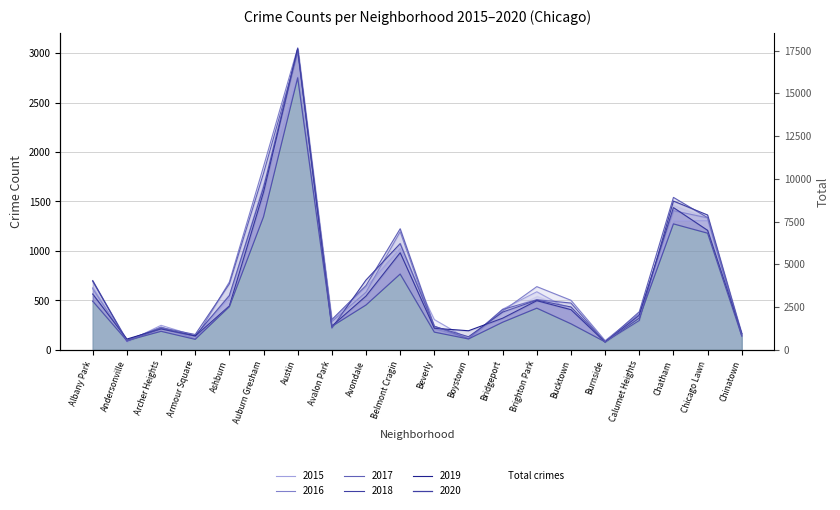

What position from the right is Chatham?

3